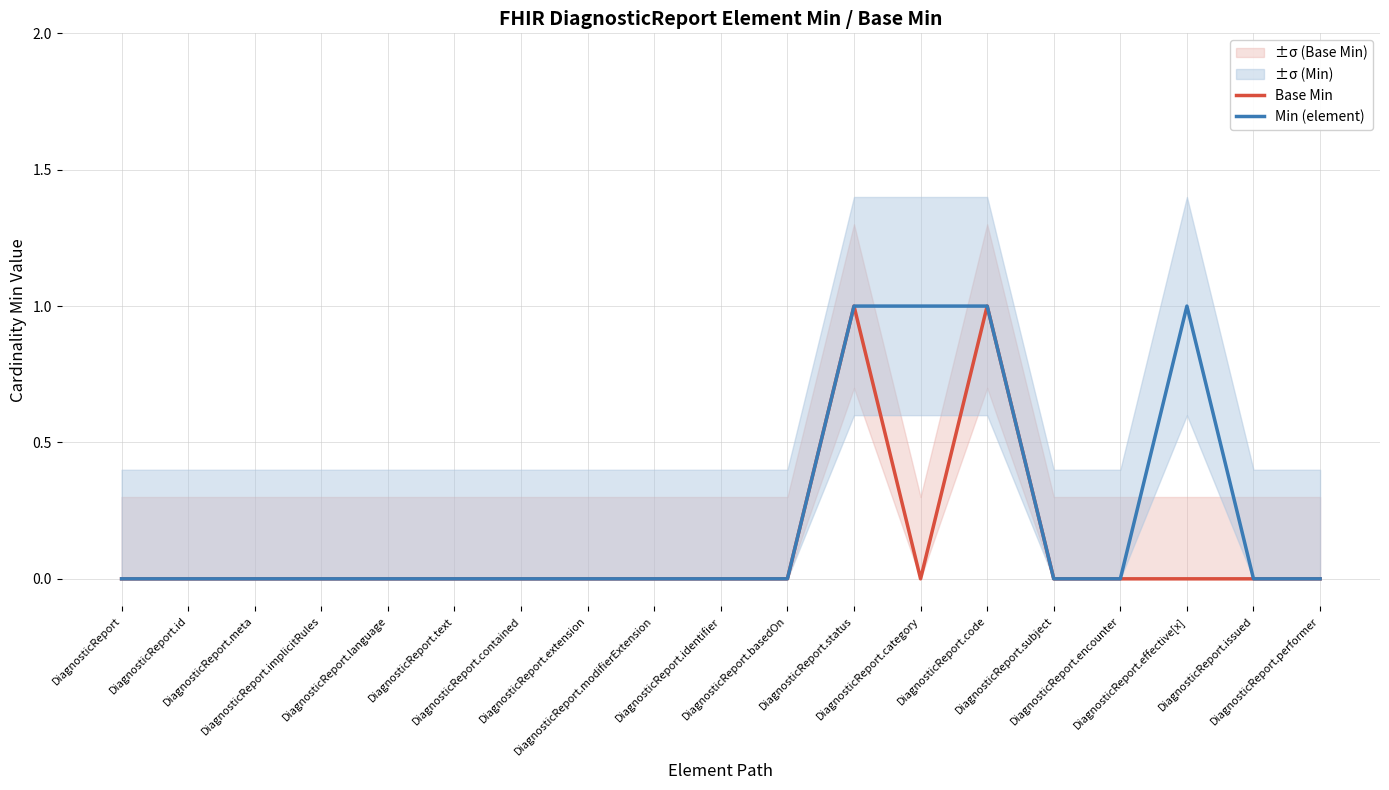

Rank the series by their maximum value, from highest to lowest.

Base Min, Min (element)